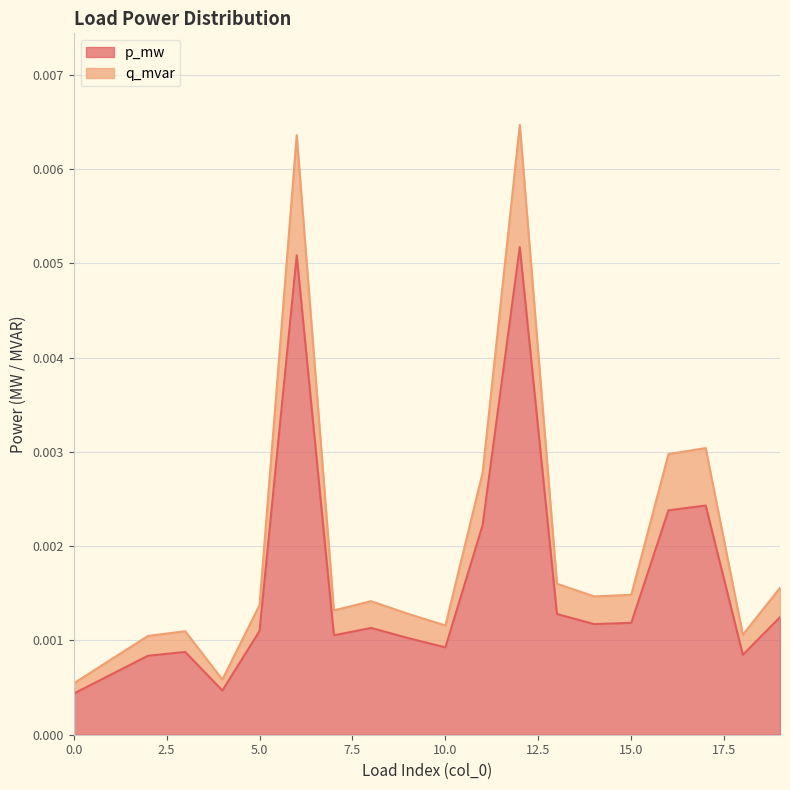

In p_mw, how many points are lower than both neighbors (excluding endpoints)?

5